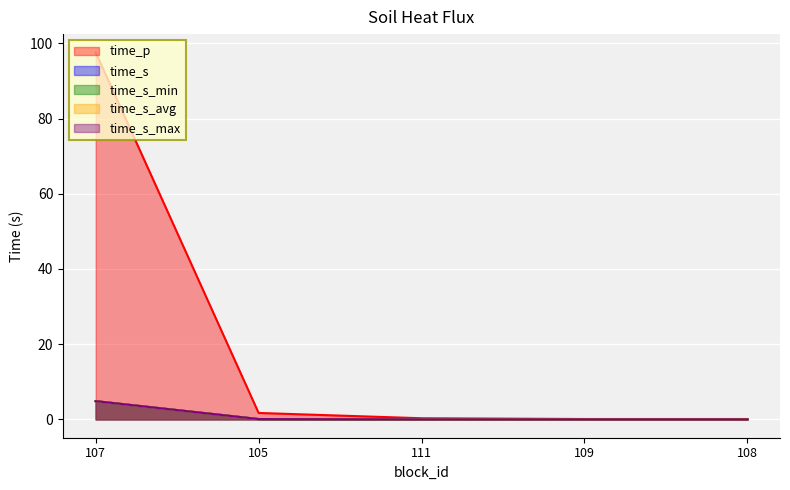

Which has a higher value, 108 or 111?

111